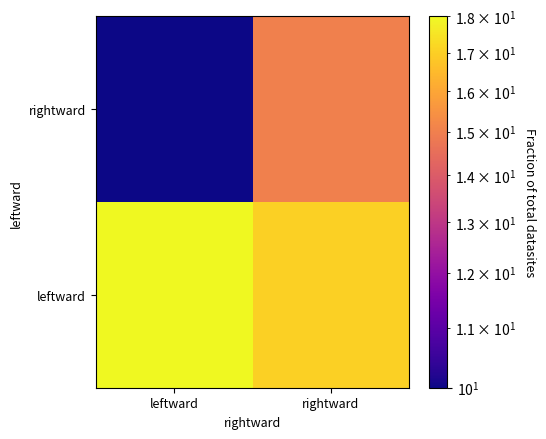

Rank the series at leftward from lowest to highest value.

rightward, leftward